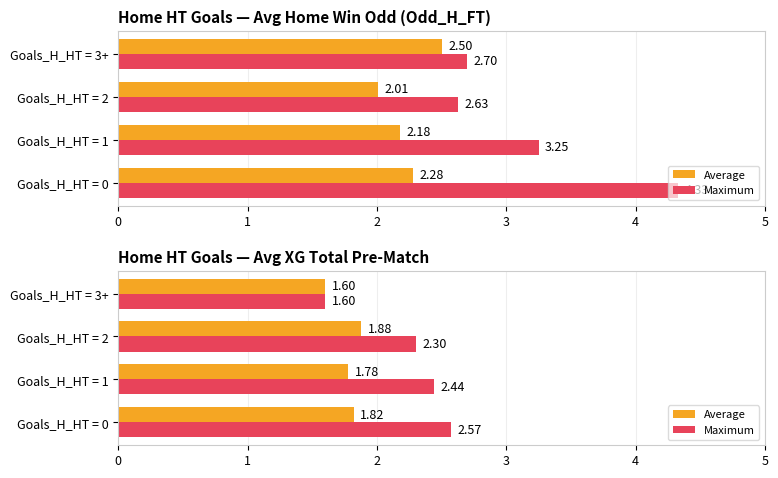

Rank the series at Goals_H_HT = 1 from highest to lowest value.

Maximum, Average